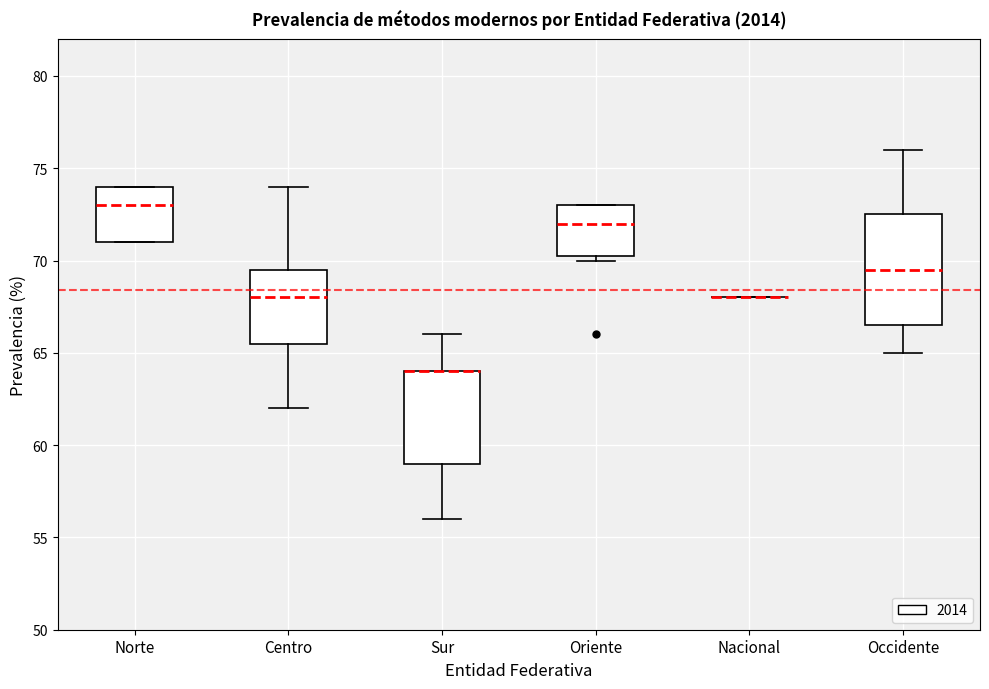

Where does the upper whisker of the box for Sur end on the y-axis? The values are not printed on the chart, so give them approximately, as read against the axis.

66.0